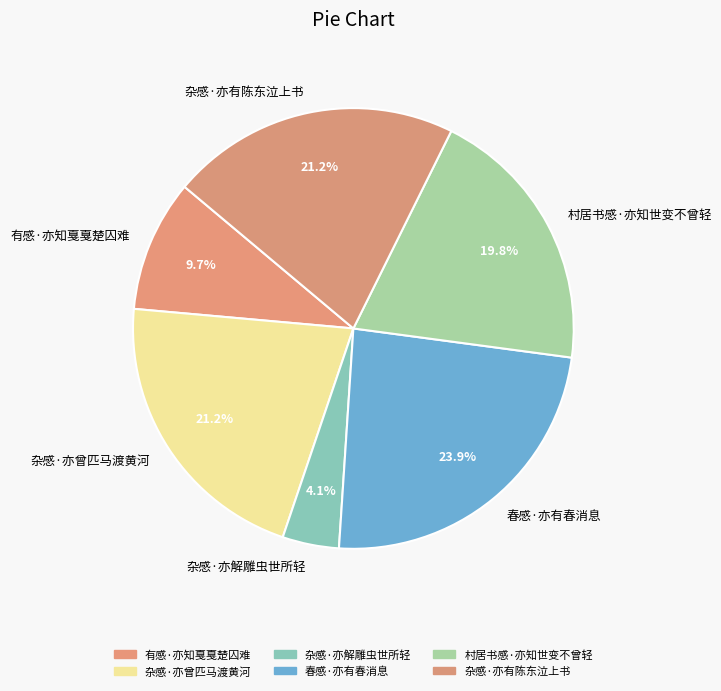

Approximately how many times larger is the value at 杂感·亦解雕虫世所轻 compared to 有感·亦知戛戛楚囚难?

0.4